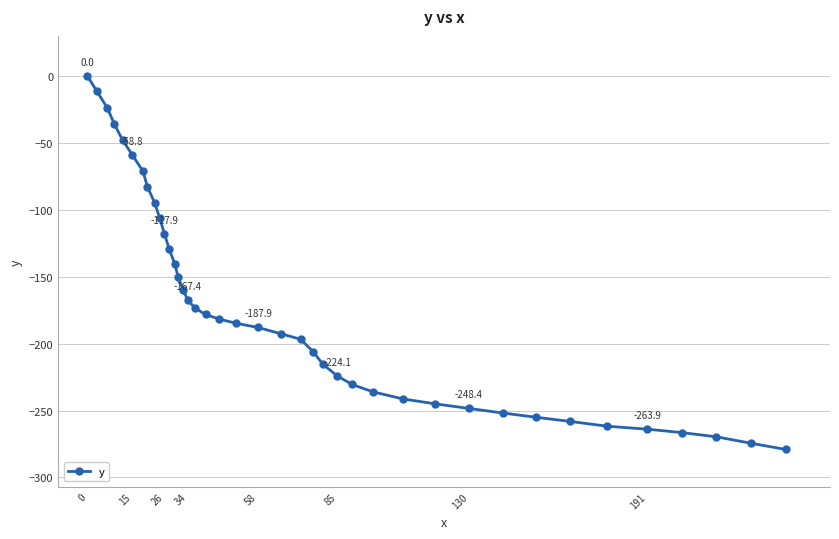

What is the smallest value displayed?

-279.1